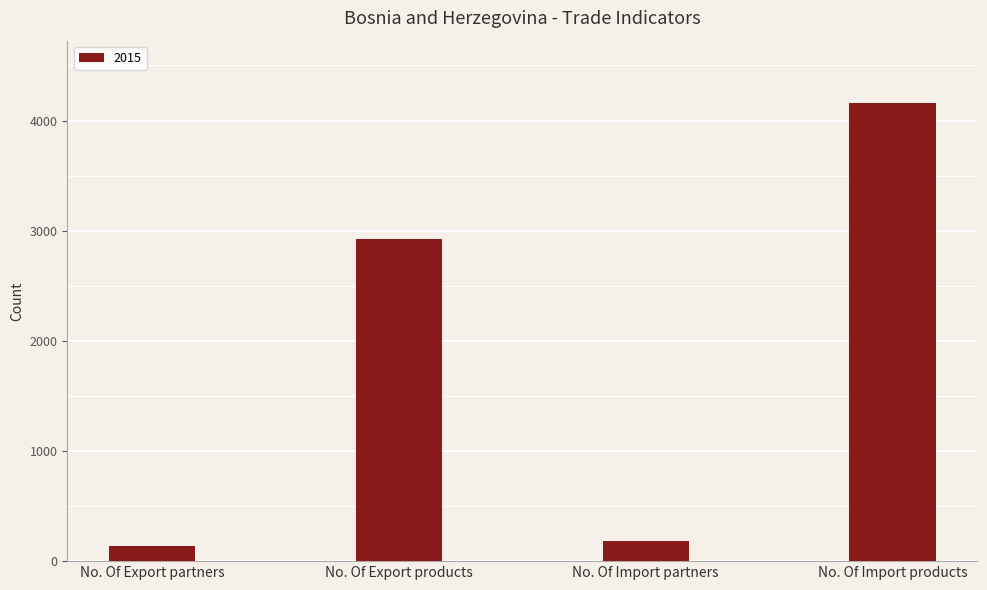

The chart shows a value of 4159 at No. Of Import products. True or false?

True